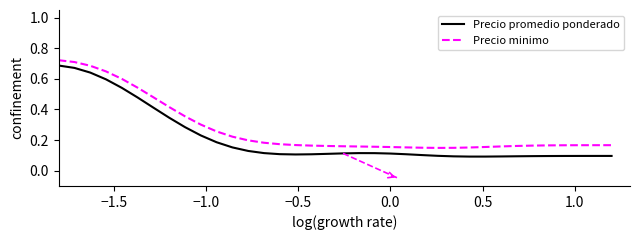

Which series has the largest total across all categories?

Precio minimo